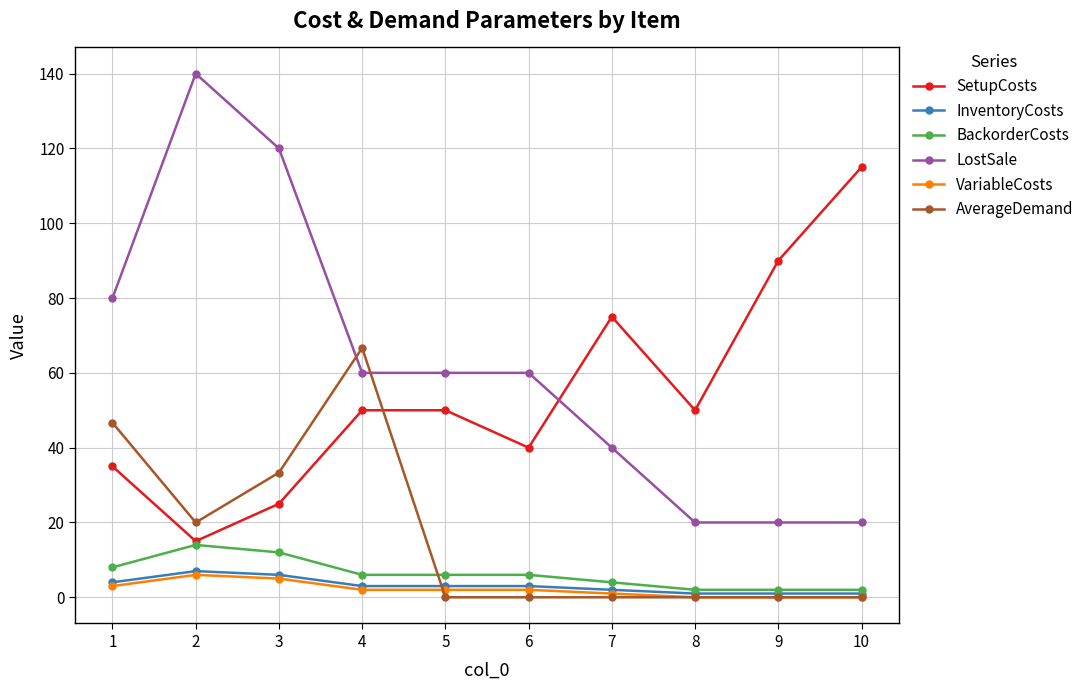

The value of BackorderCosts at 7 is 4.0. True or false?

True